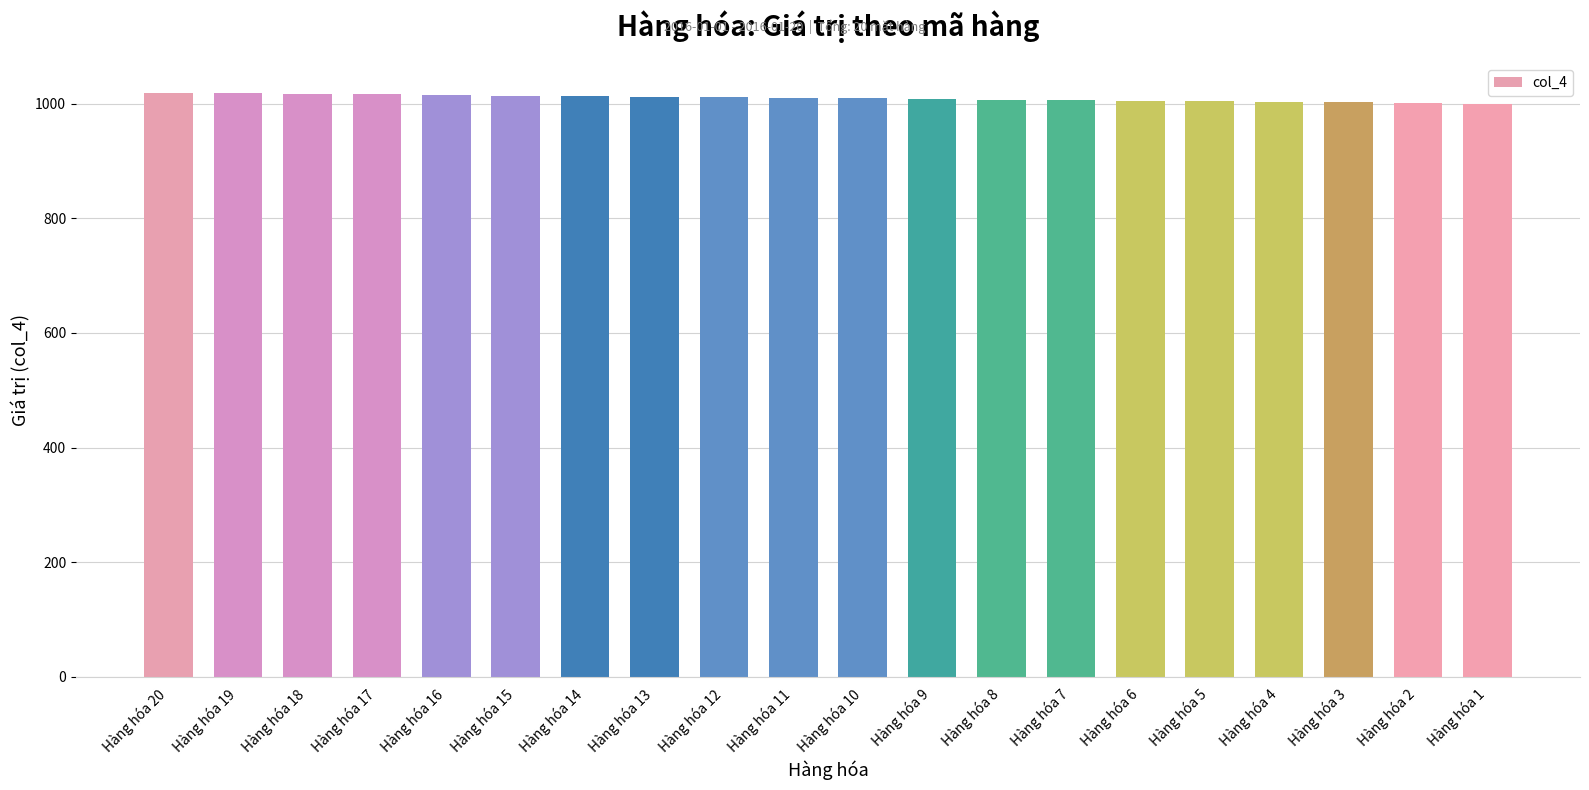

What is the maximum value shown in the chart?

1019